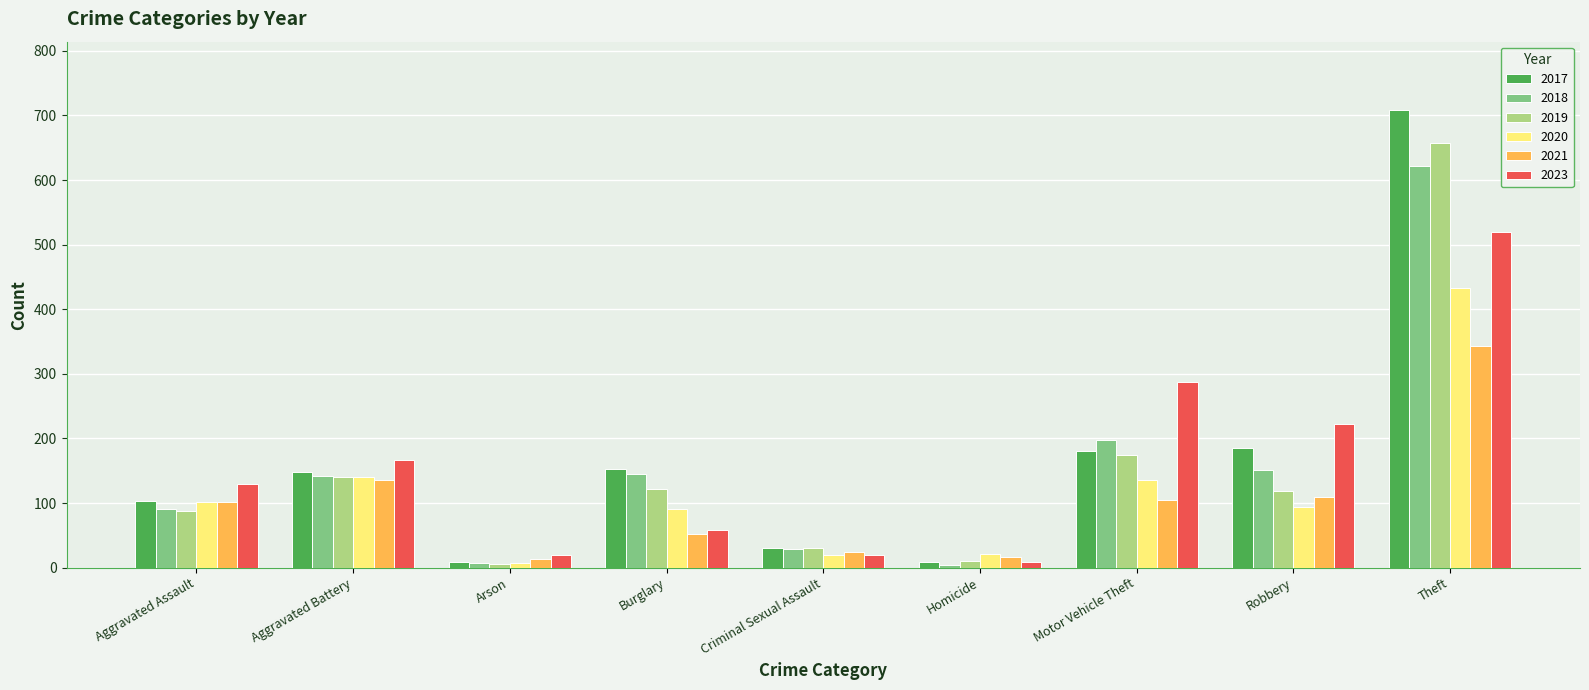

What is the total value across all series at Aggravated Assault?

614